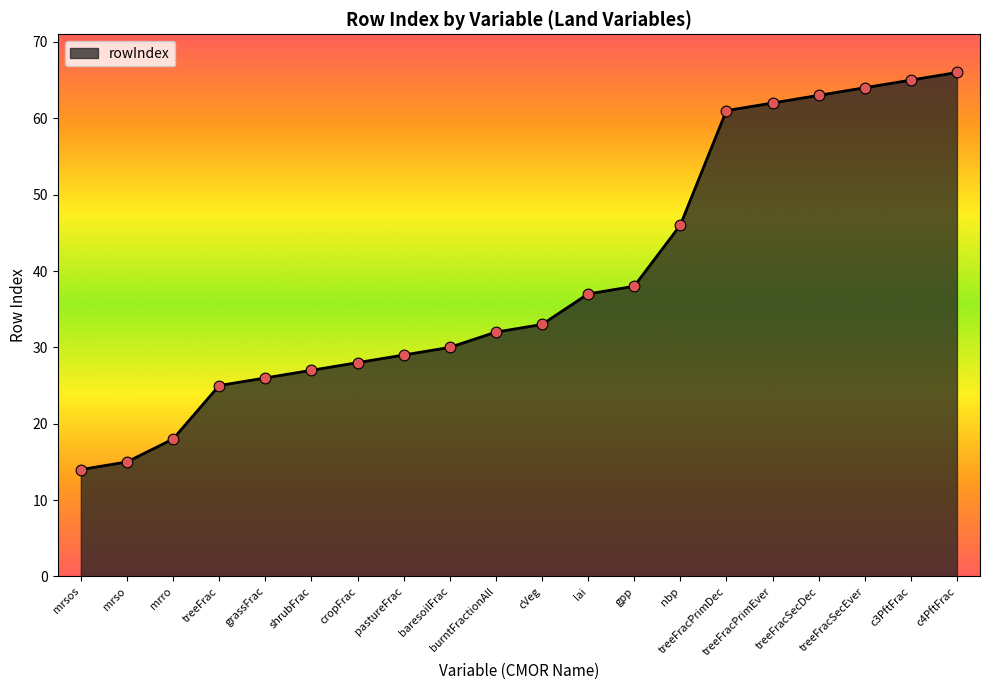

Approximately how many times larger is the value at treeFracPrimDec compared to gpp?

1.6